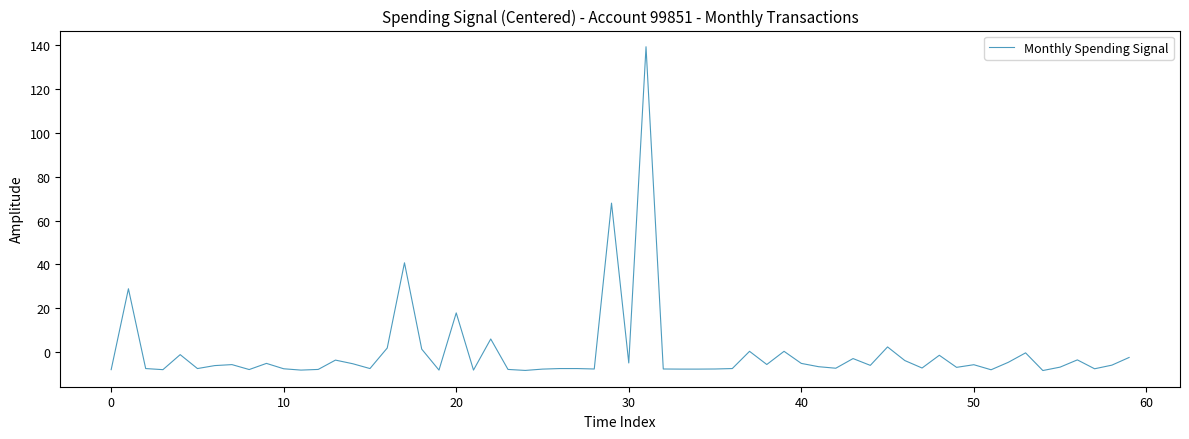

What is the difference between the maximum and minimum values?

147.5